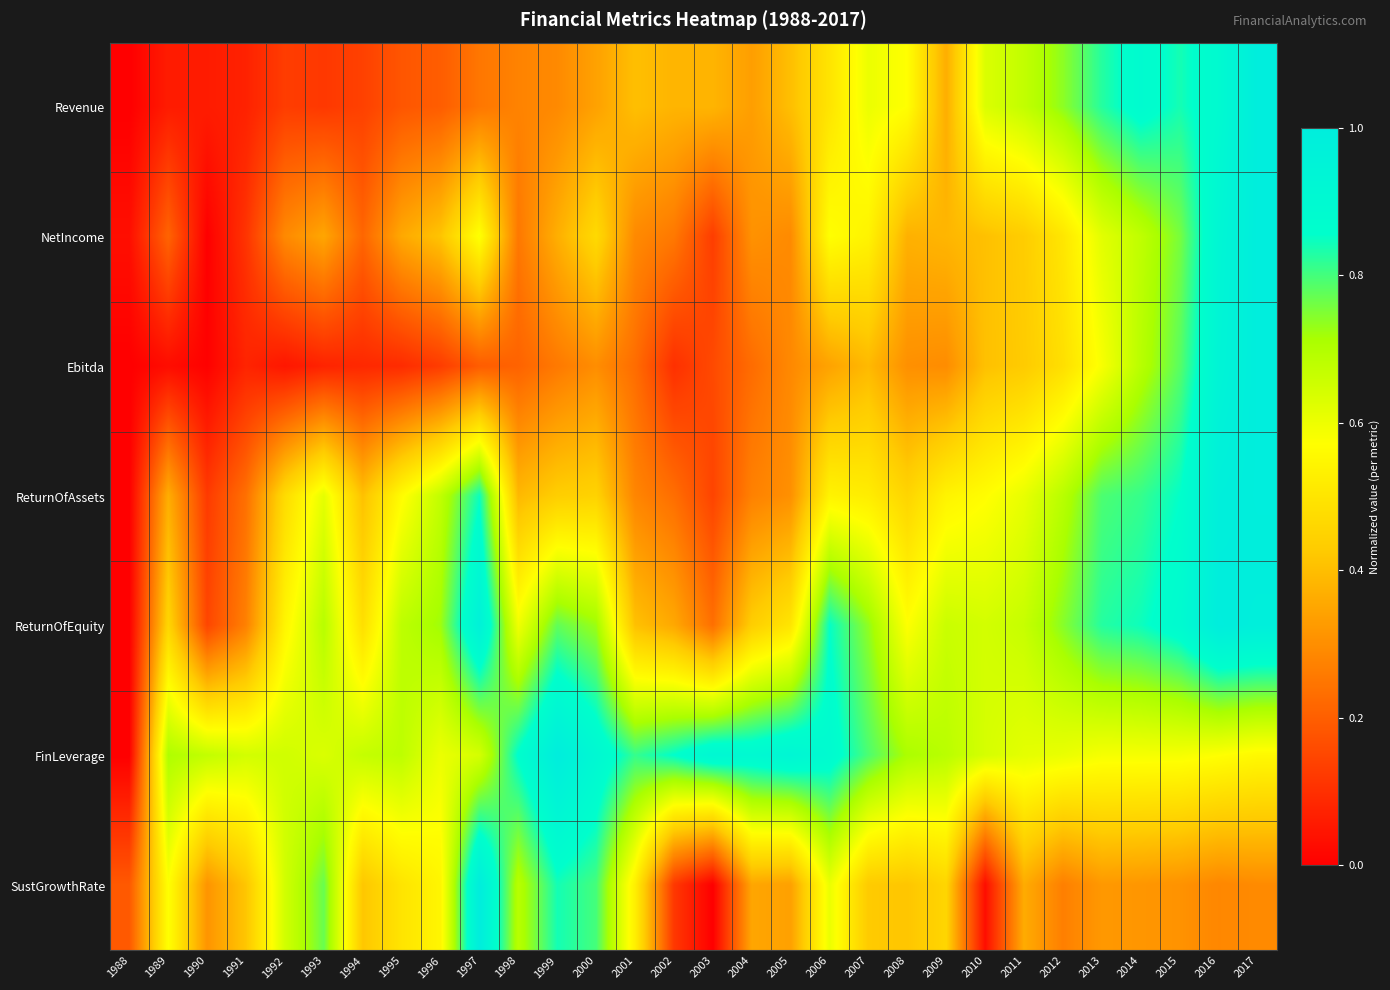

Rank the series at 1998 from lowest to highest value.

Ebitda, NetIncome, Revenue, ReturnOfAssets, ReturnOfEquity, SustGrowthRate, FinLeverage